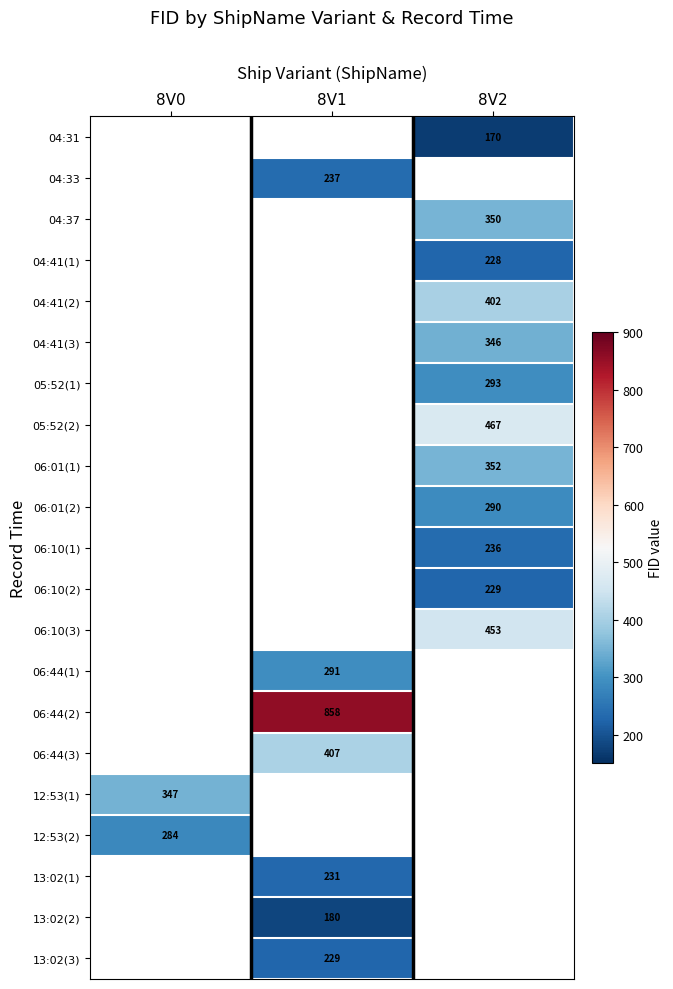

The value of 06:44(2) at 8V1 is 174. True or false?

False